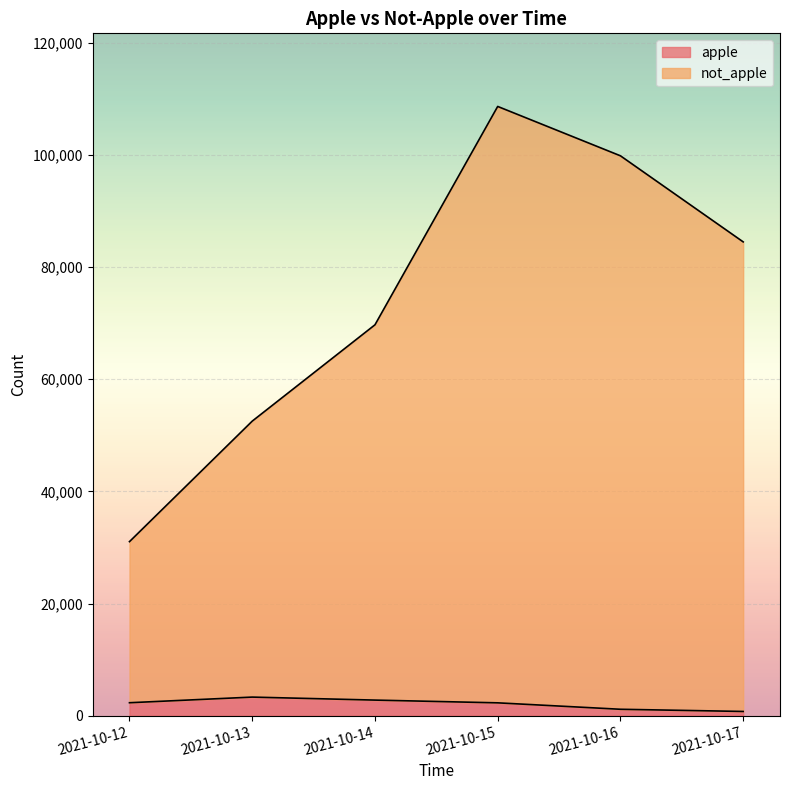

Rank the series by their maximum value, from highest to lowest.

not_apple, apple